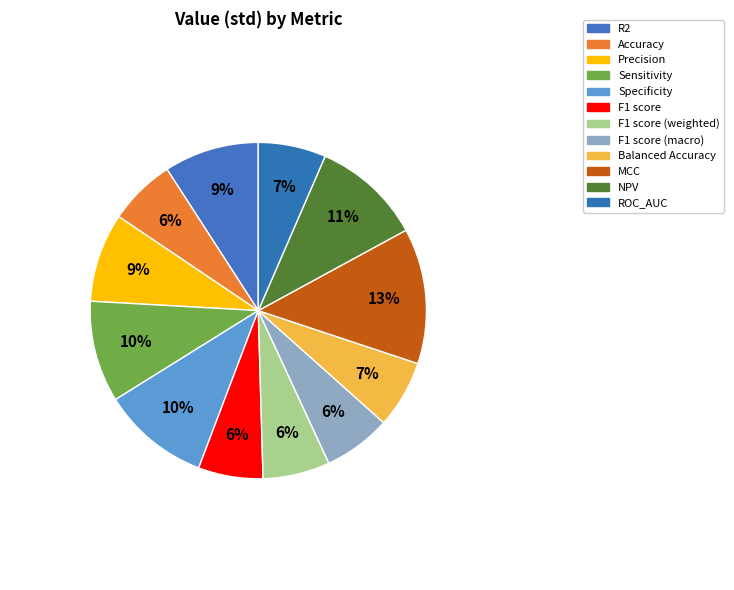

Count the number of slices in the pie.

12